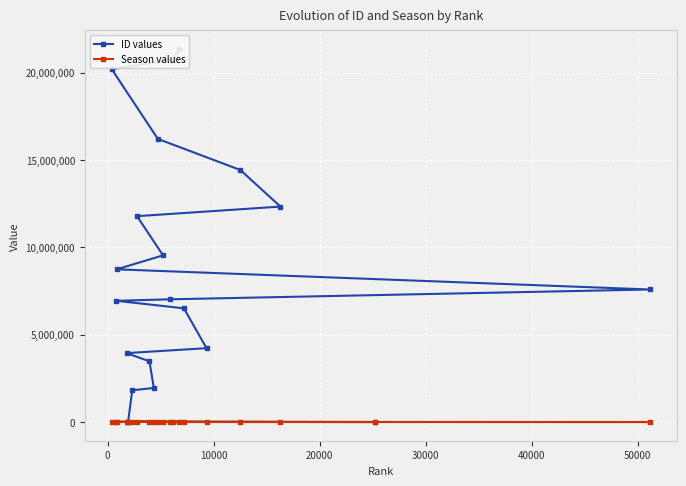

Reading left to right, extract all data points from this chart.

ID values: 20	22497	1820342	1951758	3477306	3946814	4229136	6510348	6940556	7025661	7587898	8741713	9541747	11783968	12333251	14424176	16206490	20199374	20737010	21345373
Season values: 4203	6828	6717	6303	6374	6879	5488	5851	7171	6091	2914	7163	6165	6606	4798	5186	6238	7340	6059	5968